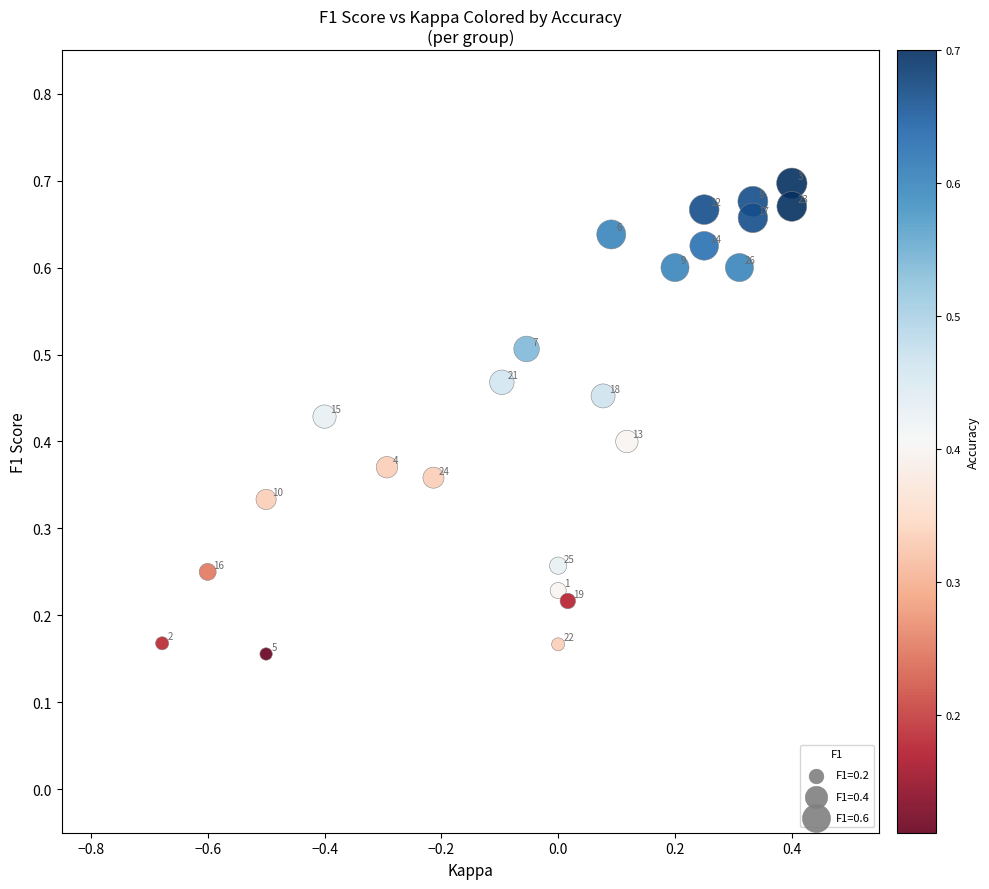

What is the range of X values (max minus min)?

1.1